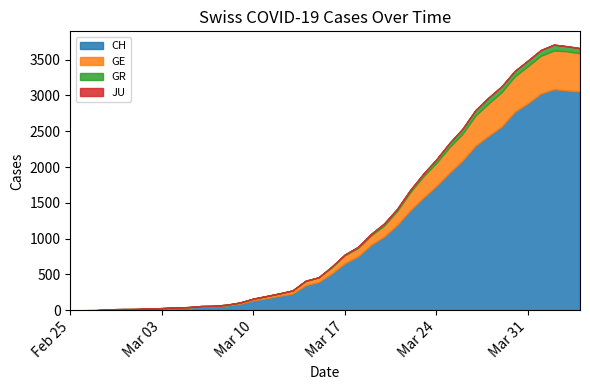

True or false: JU and GR intersect in this chart.

False